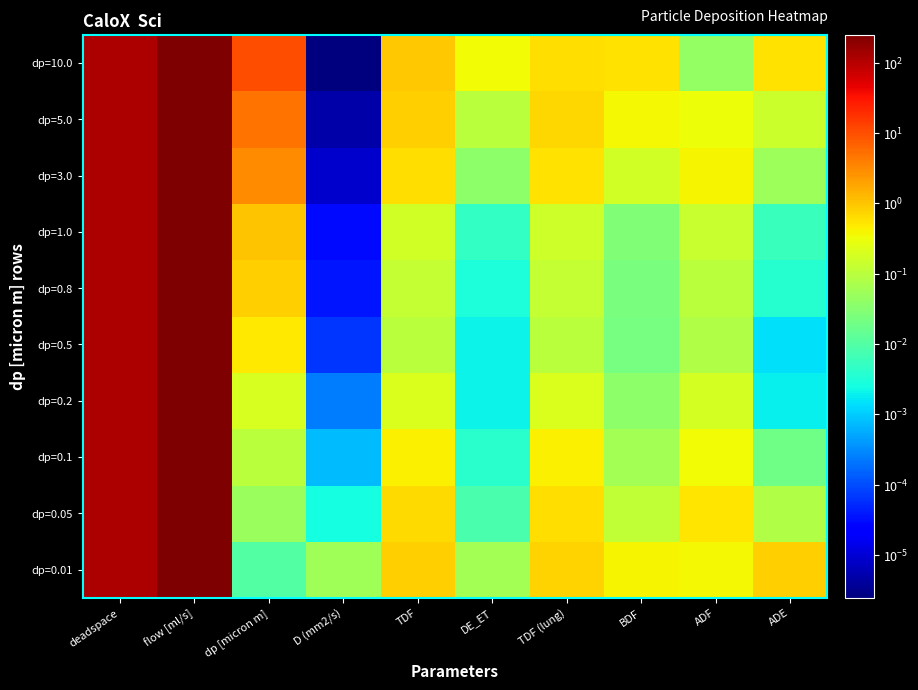

How many series are shown in this chart?

10